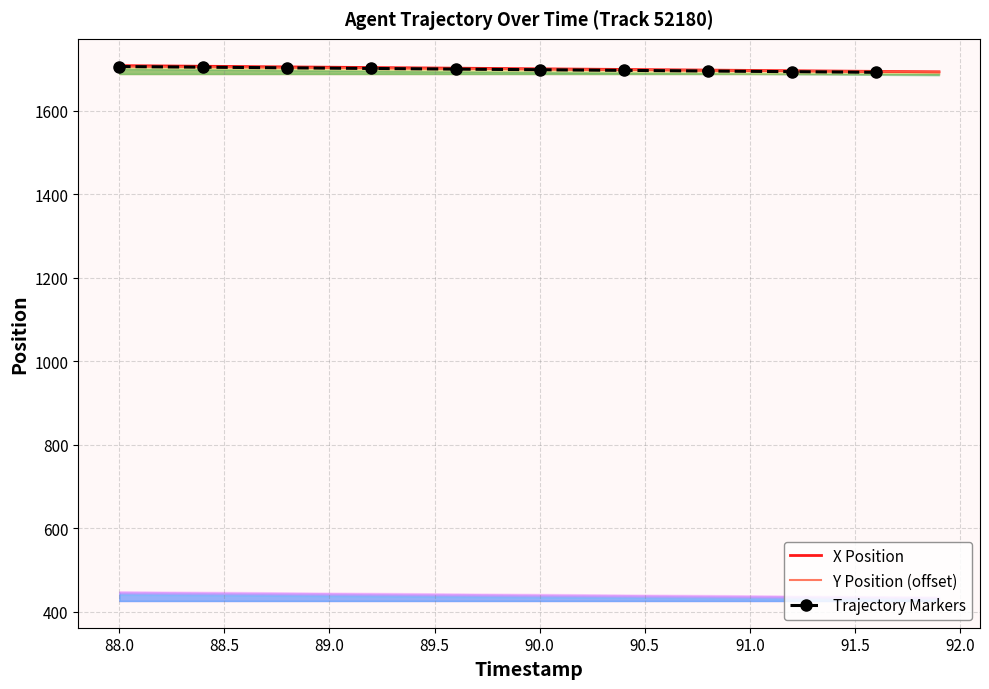

True or false: X and Y cross at least once.

False